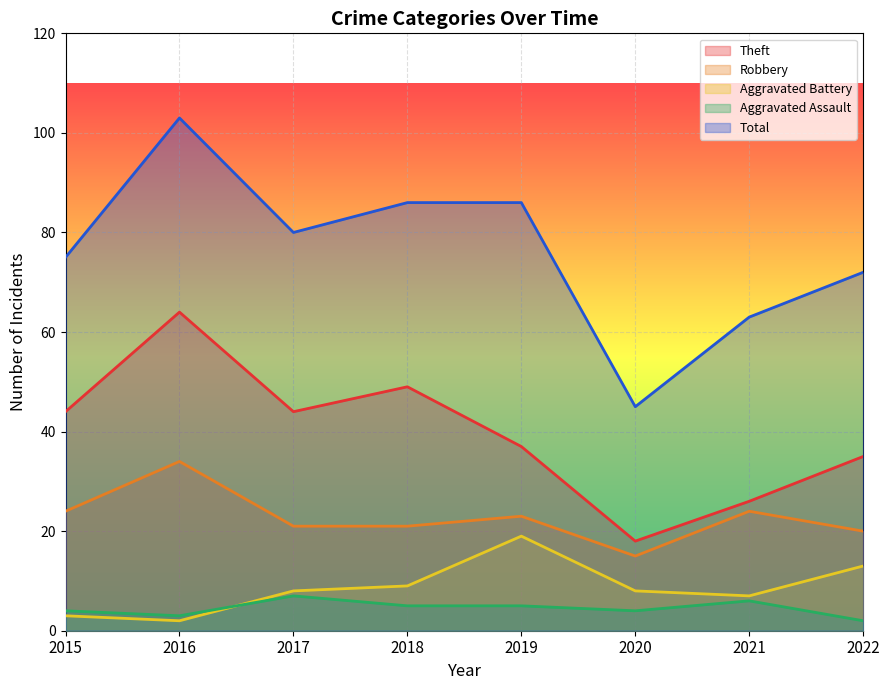

At how many categories does at least one series exceed 54?

7